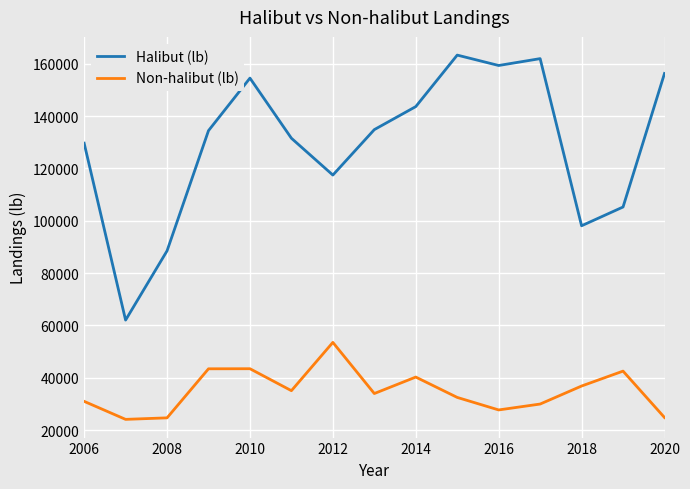

What is the difference between the maximum and minimum values in the Halibut (lb) series?

101272